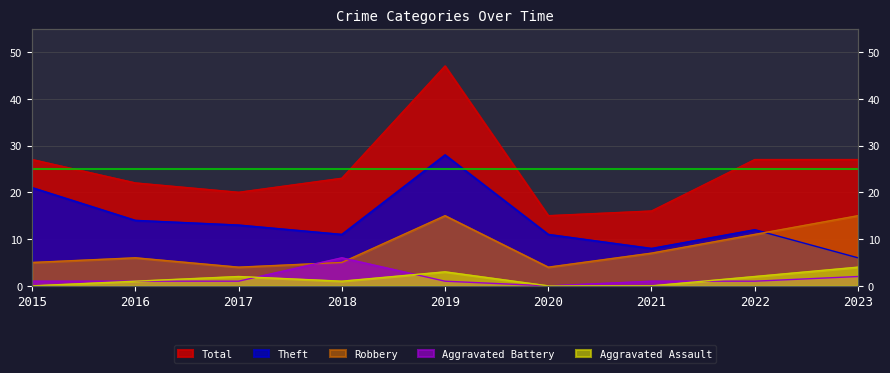

What is the difference between the maximum and minimum values in the Aggravated Assault series?

4